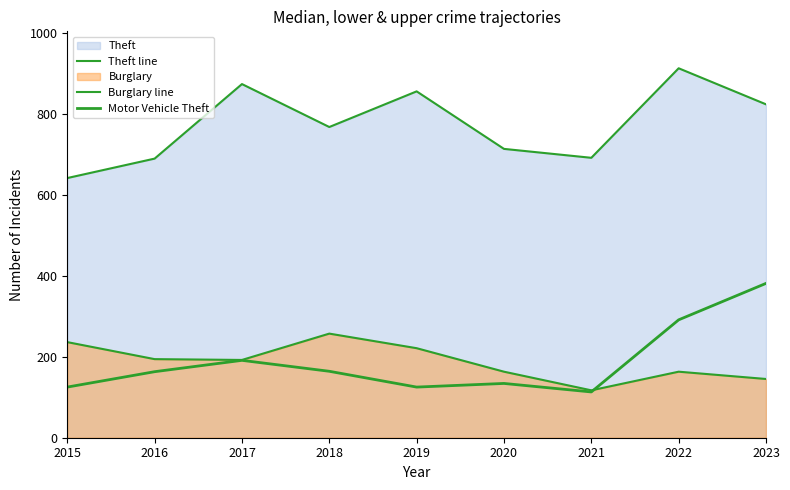

What is the difference between the highest and lowest values at 2023?

678